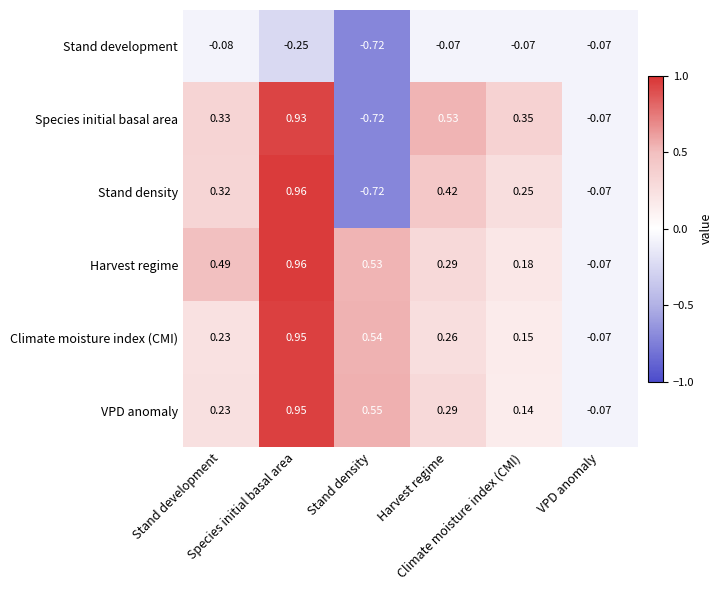

Count the number of categories in the chart.

6